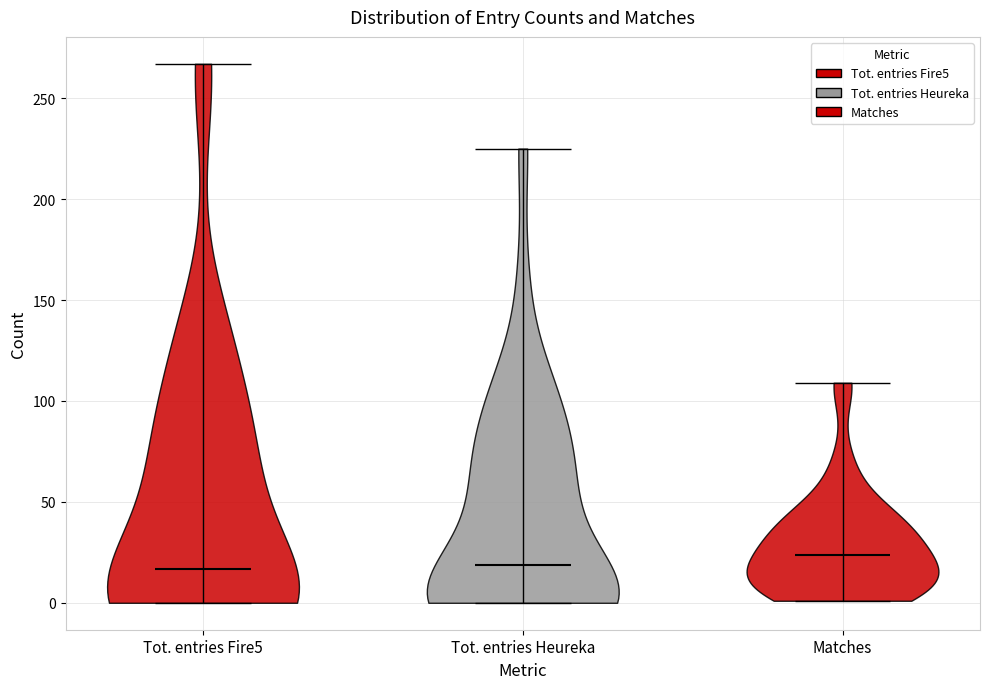

Where does the median line of the violin for Tot. entries Fire5 sit on the y-axis? The values are not printed on the chart, so give them approximately, as read against the axis.

15